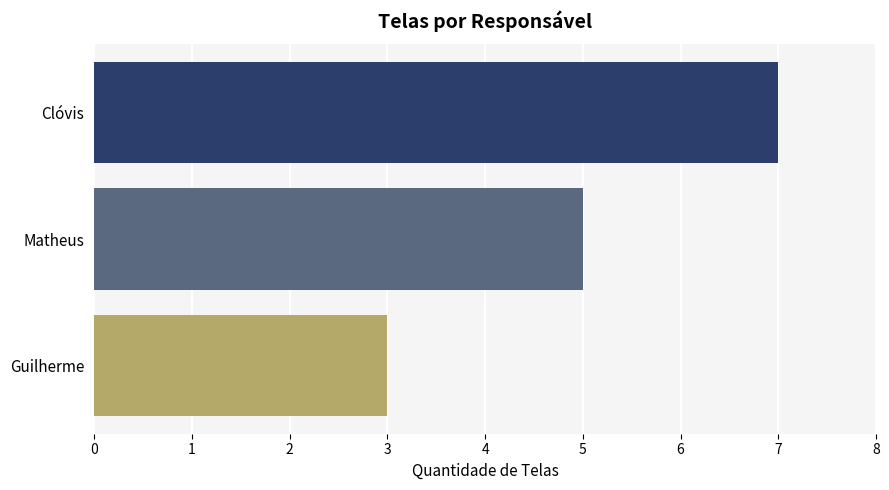

Reading top to bottom, extract all data points from this chart.

Clóvis=7	Matheus=5	Guilherme=3